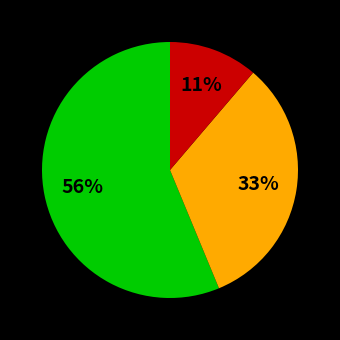

Does any single category account for the majority?

Yes